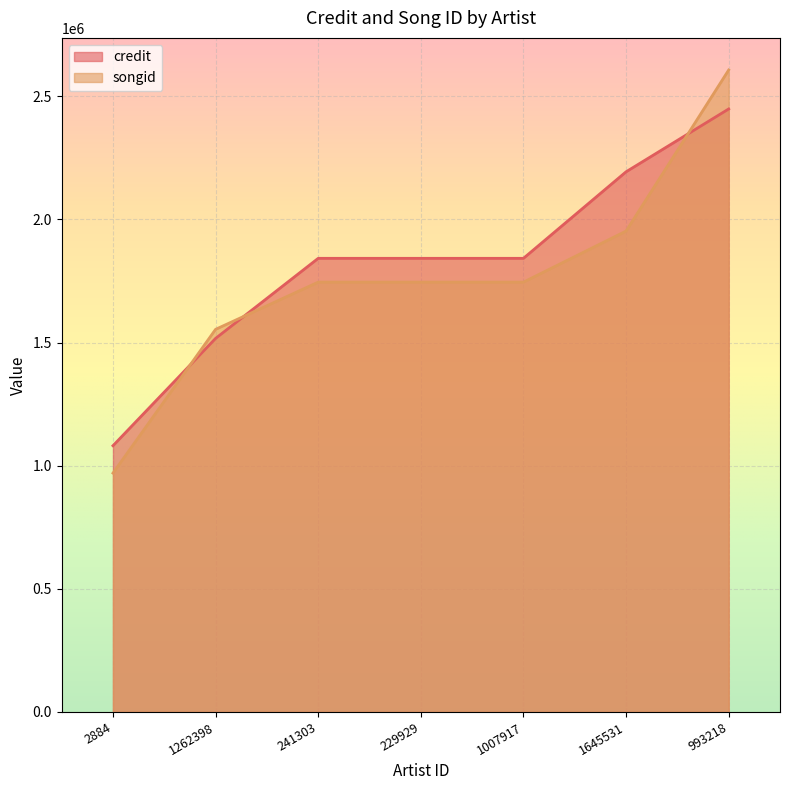

What is the total value across all series at 993218?

5055311